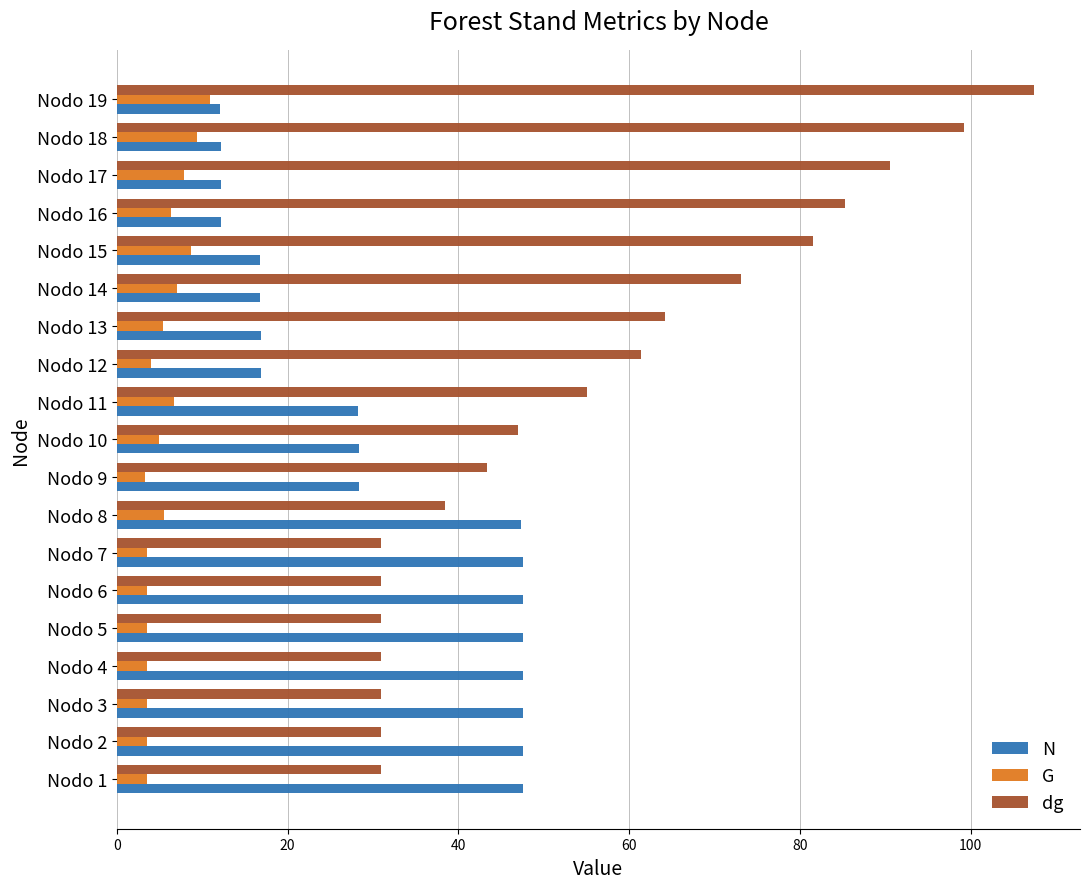

What is the sum of all N values?

581.1